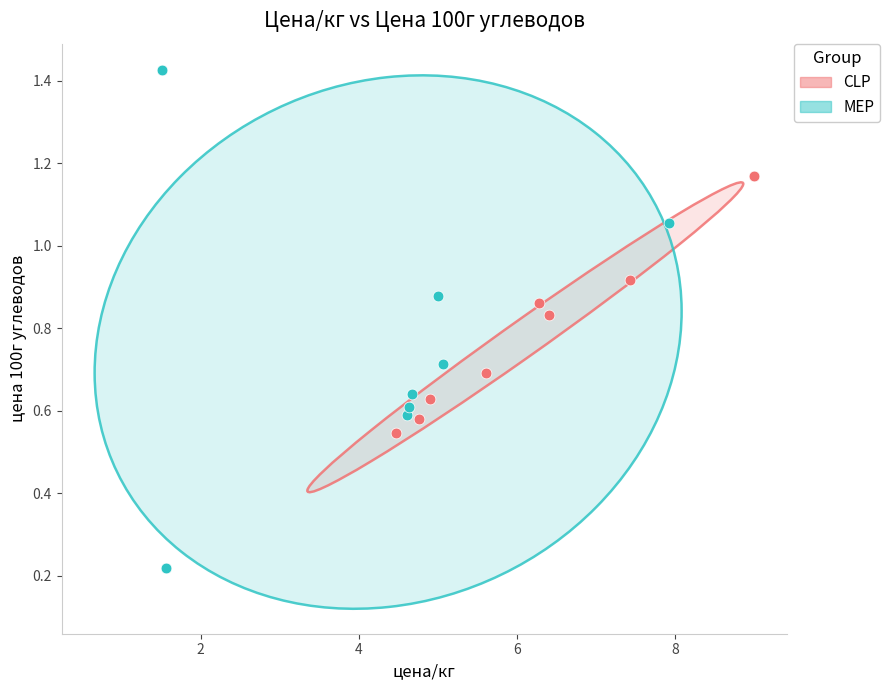

Which series has the largest Y range (max minus min)?

MEP